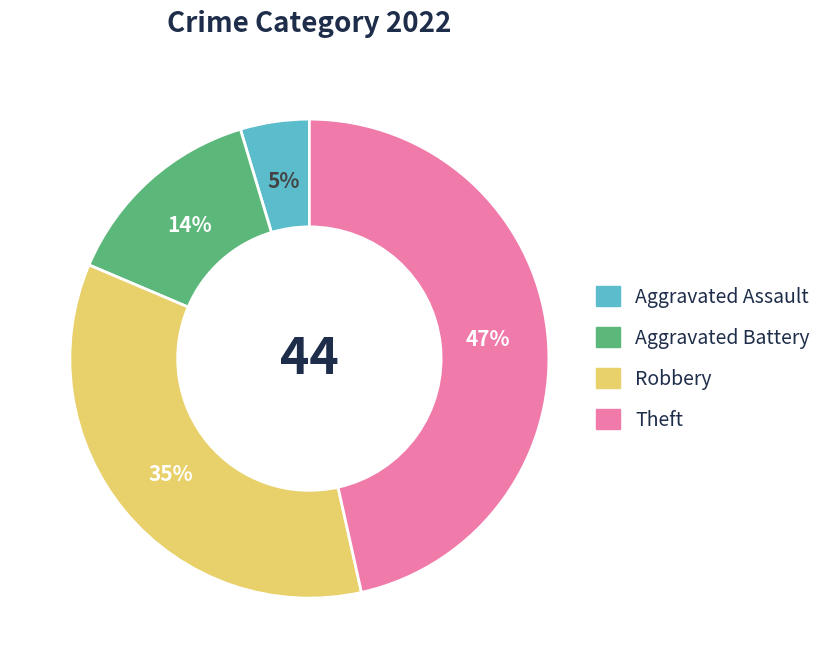

Combined, do Theft and Aggravated Assault account for over 50%?

Yes